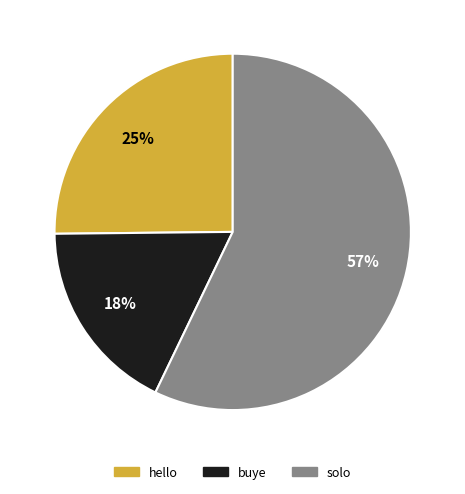

To the nearest percent, what is the difference between the buye and hello slice percentages?

7%